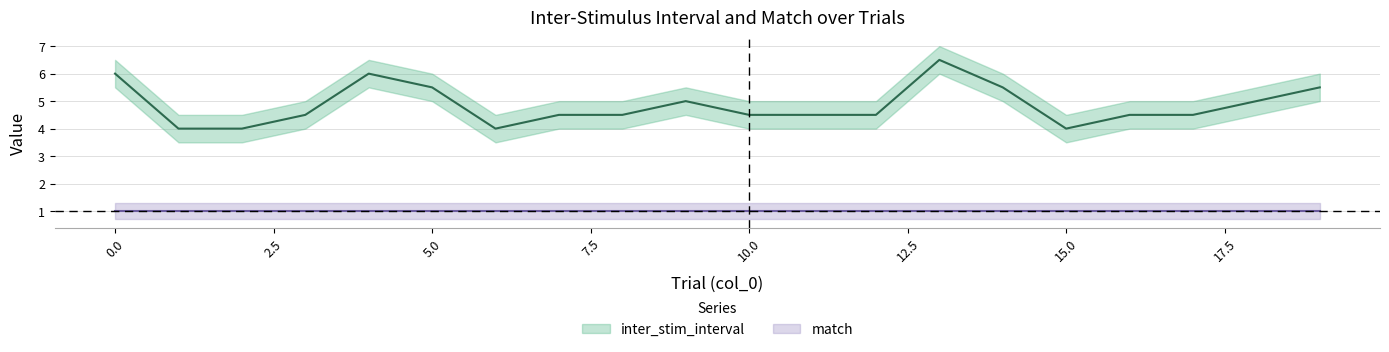

The value at 0 is 1.3. True or false?

False